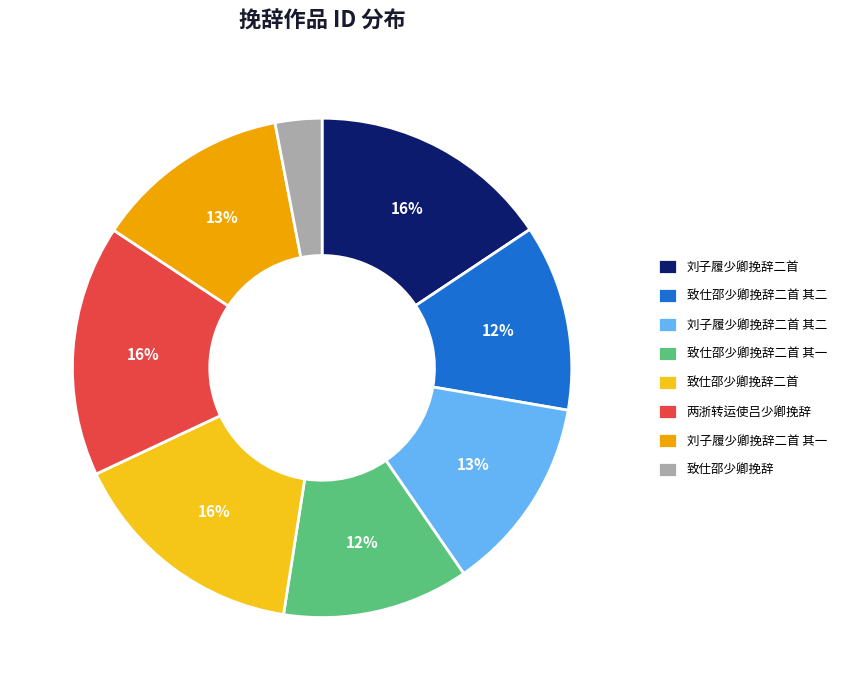

To the nearest percent, what percentage of the pie is 两浙转运使吕少卿挽辞?

16%